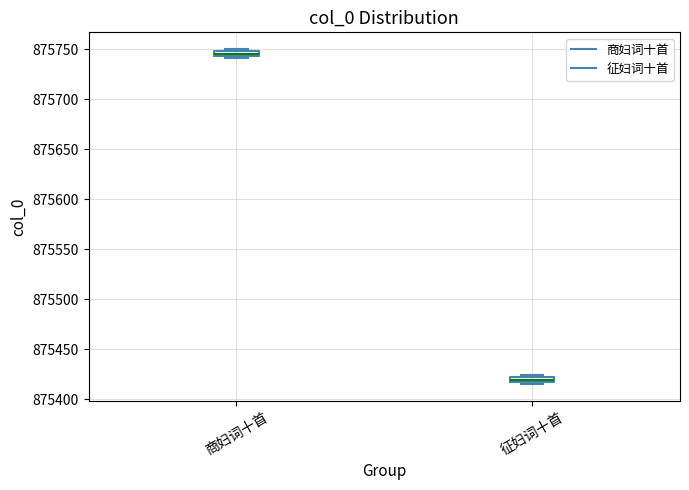

Where is the upper edge of the box for 征妇词十首 on the y-axis? The values are not printed on the chart, so give them approximately, as read against the axis.

875420